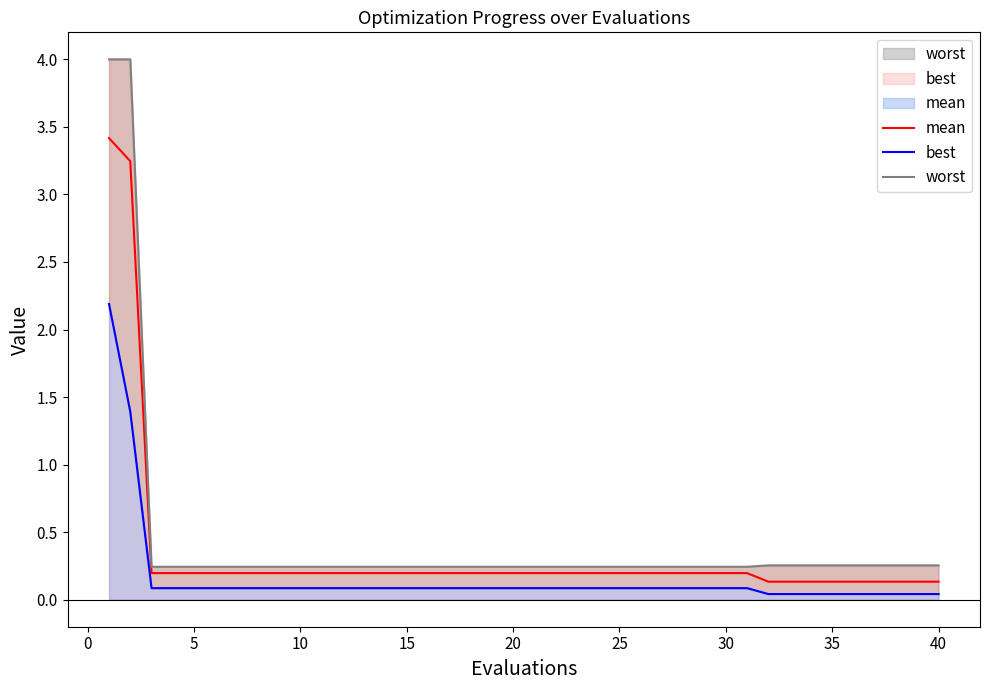

What is the difference between the highest and lowest values at 30?

0.2